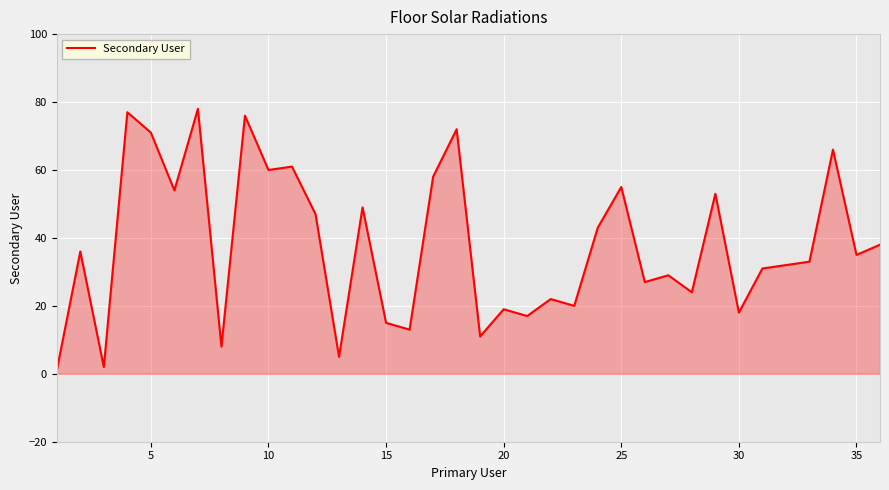

What is the greatest value displayed?

78